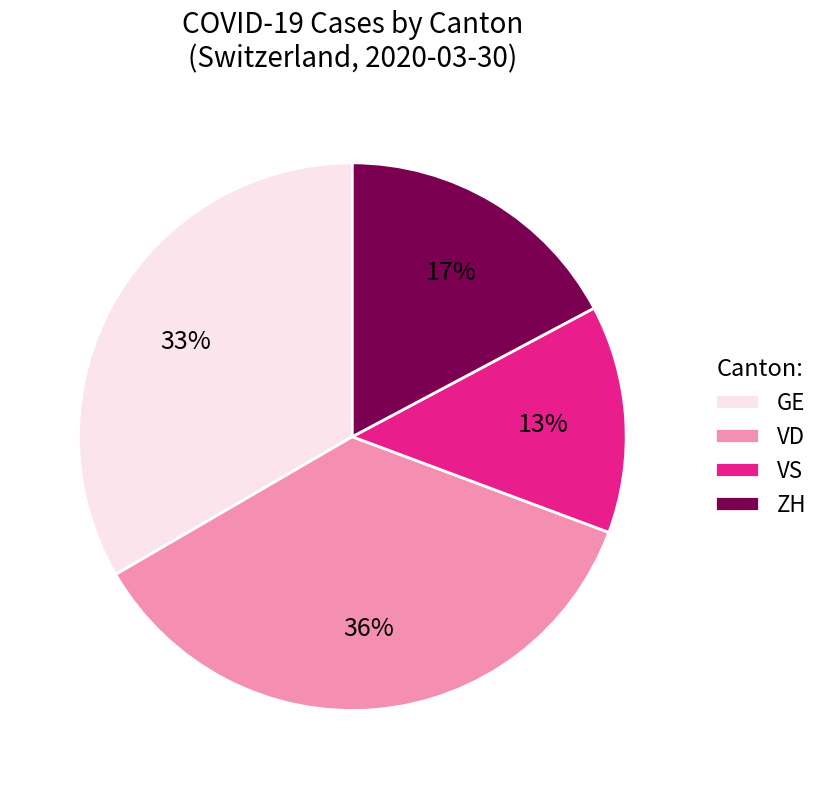

Which category has the biggest portion of the pie?

VD